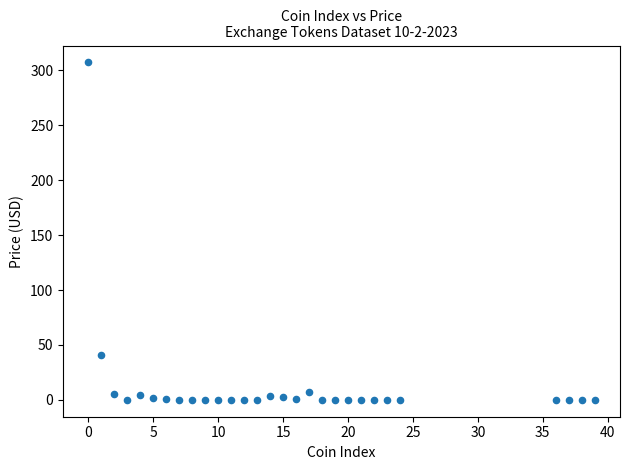

What Y value in the scatter plot is closest to 153?

41.0